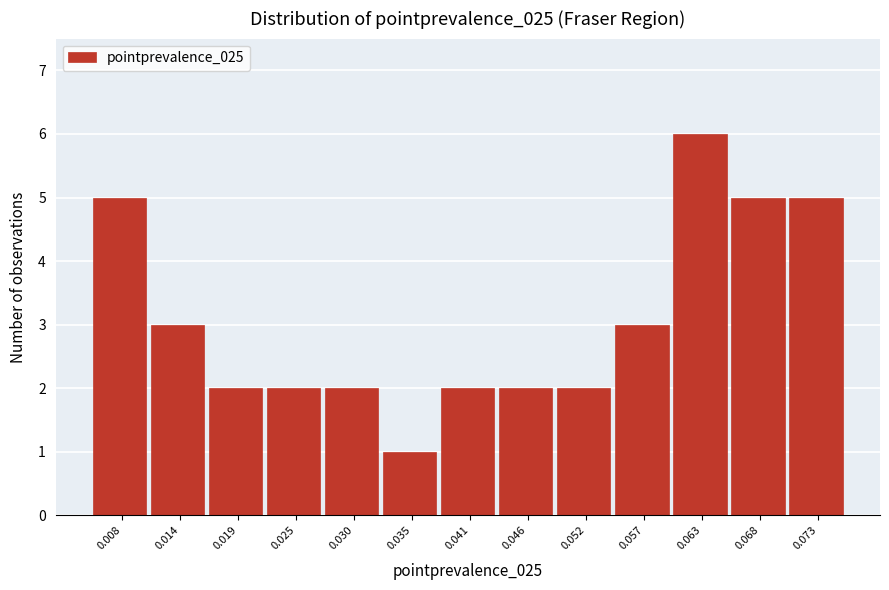

Reading right to left, transcribe all the data shown in this chart.

0.073=5	0.068=5	0.063=6	0.057=3	0.052=2	0.046=2	0.041=2	0.035=1	0.030=2	0.025=2	0.019=2	0.014=3	0.008=5